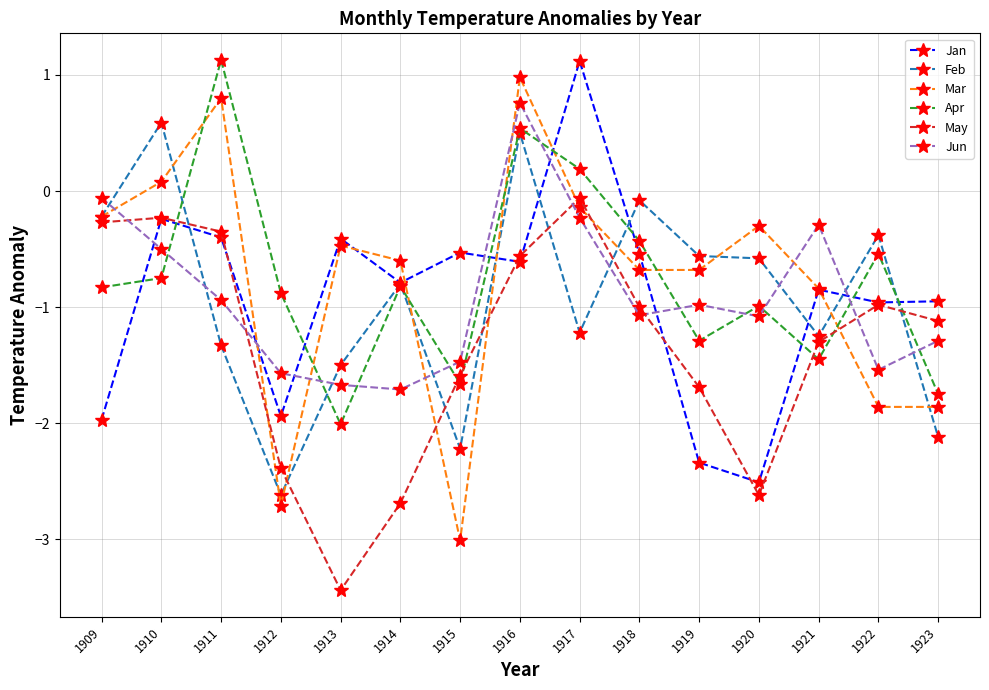

What is the sum of all Apr values?

-11.5